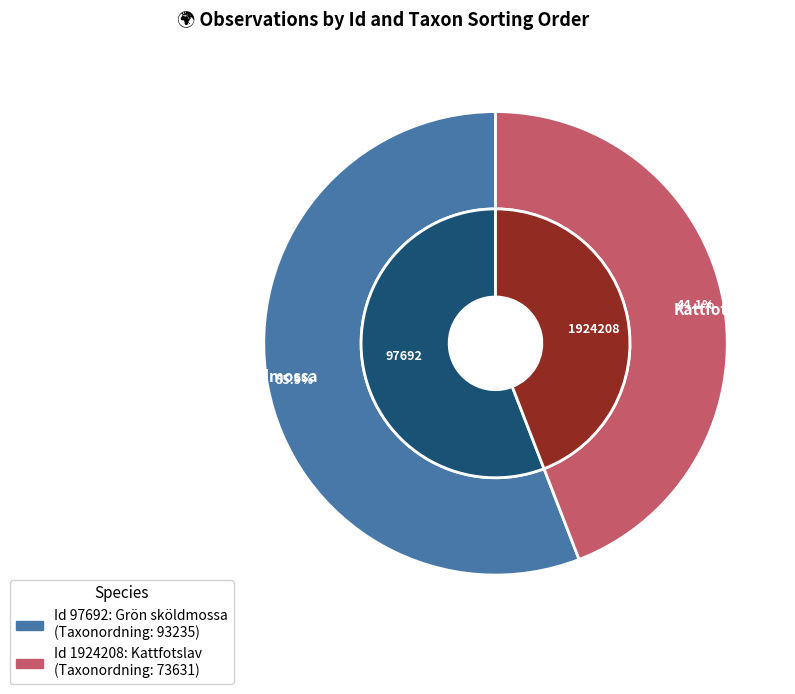

To the nearest percent, what percentage of the pie is 1924208?

44%